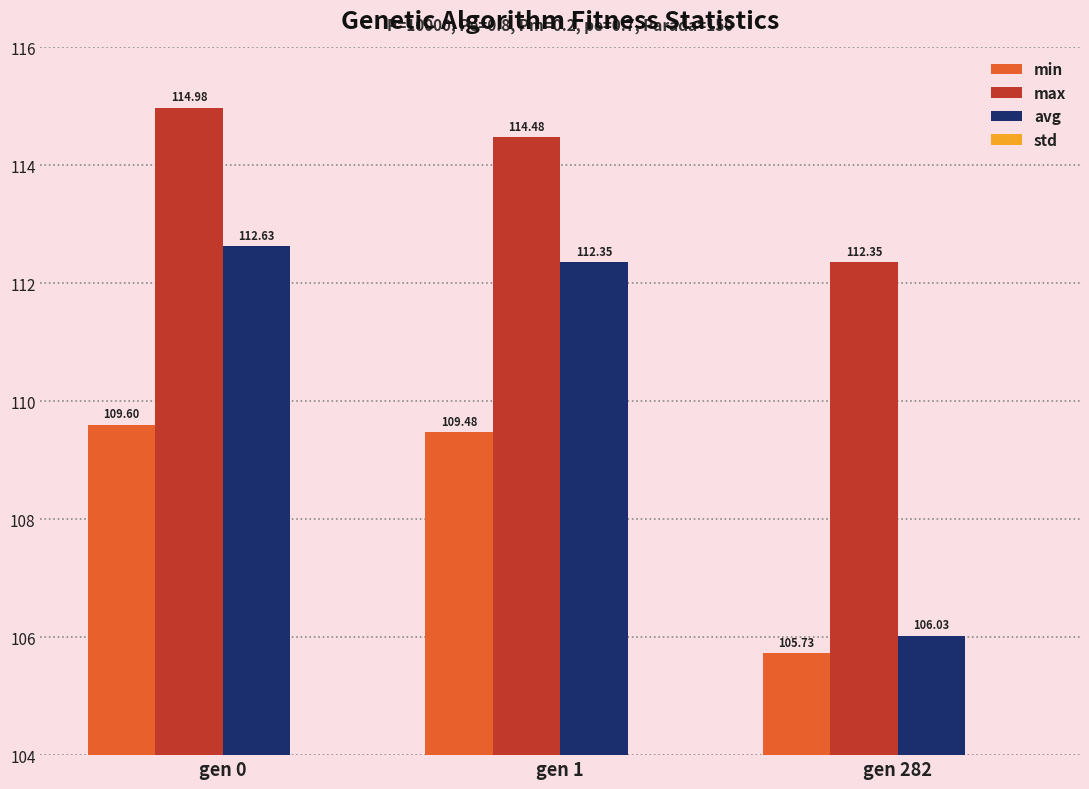

What is the difference between the highest and lowest values at gen 0?

114.3